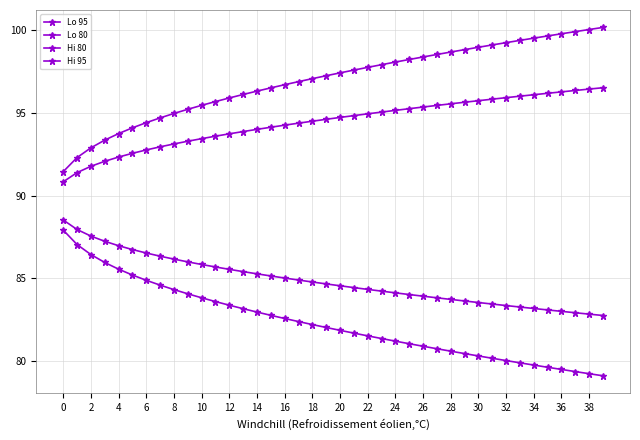

Which category has the lowest value in the Lo 95 series?

39